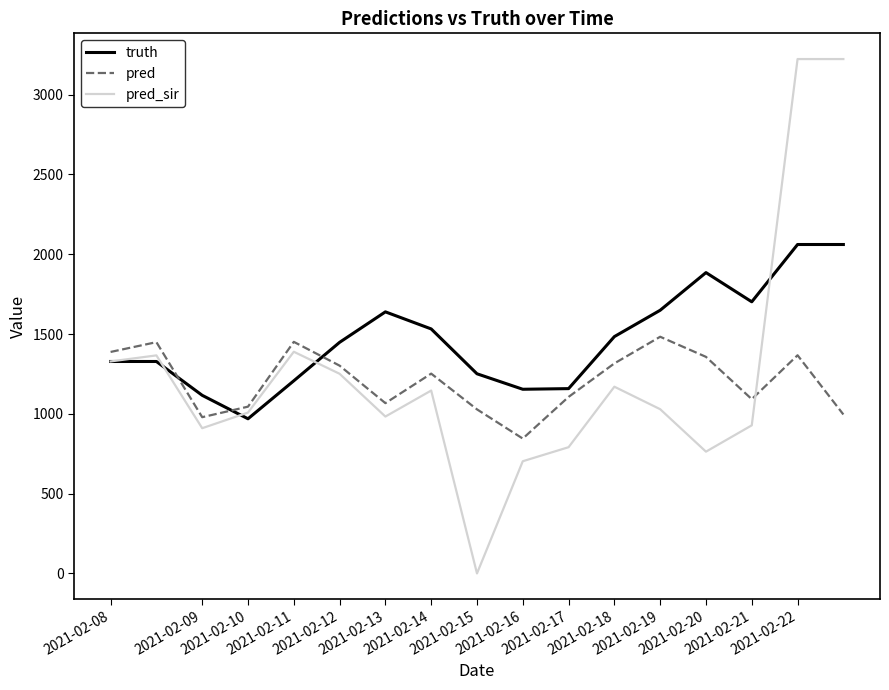

What is the greatest value displayed?

3223.0